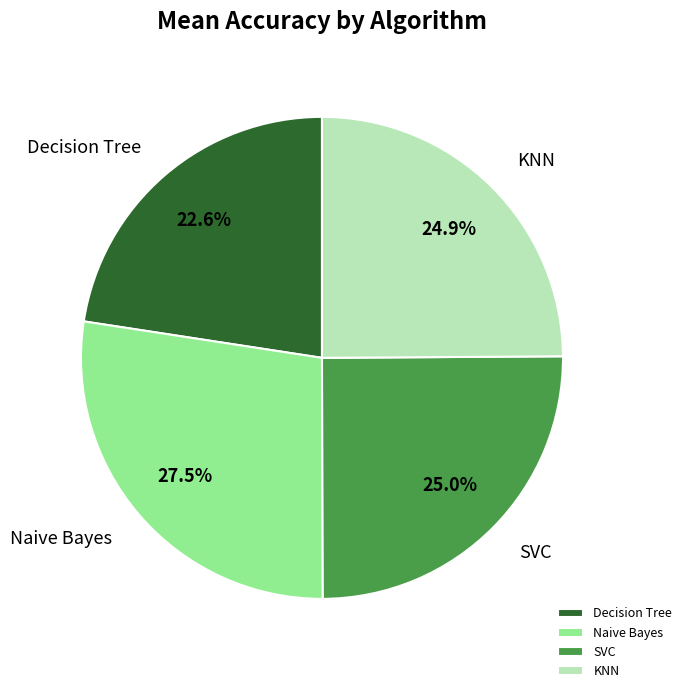

Between Naive Bayes and KNN, which is larger?

Naive Bayes